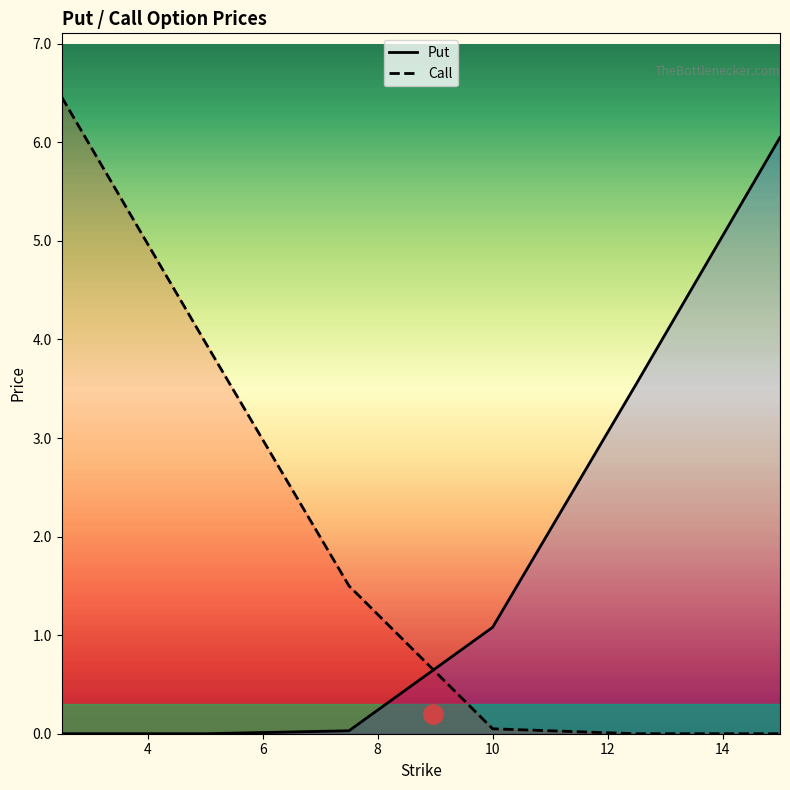

How many times do Put and Call cross each other?

1